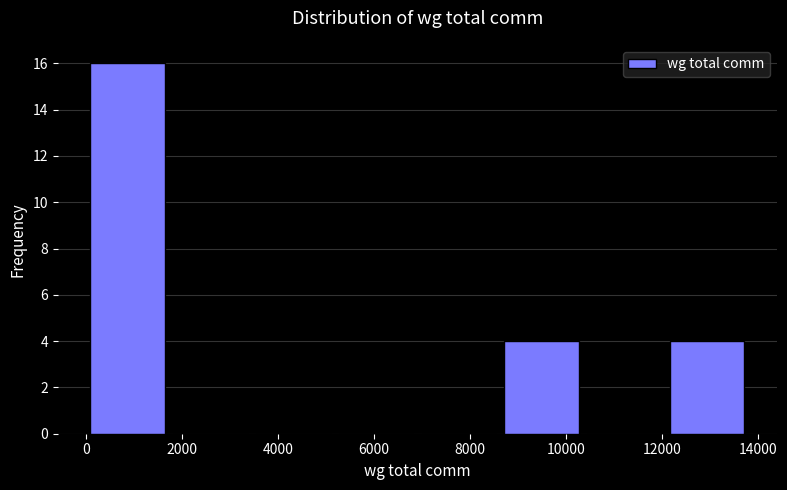

What is the height of the bar covering 12000 to 13800 on the x-axis? Neither the bar edges nor the heights are printed on the chart, so give them approximately, as read against the axes.

4